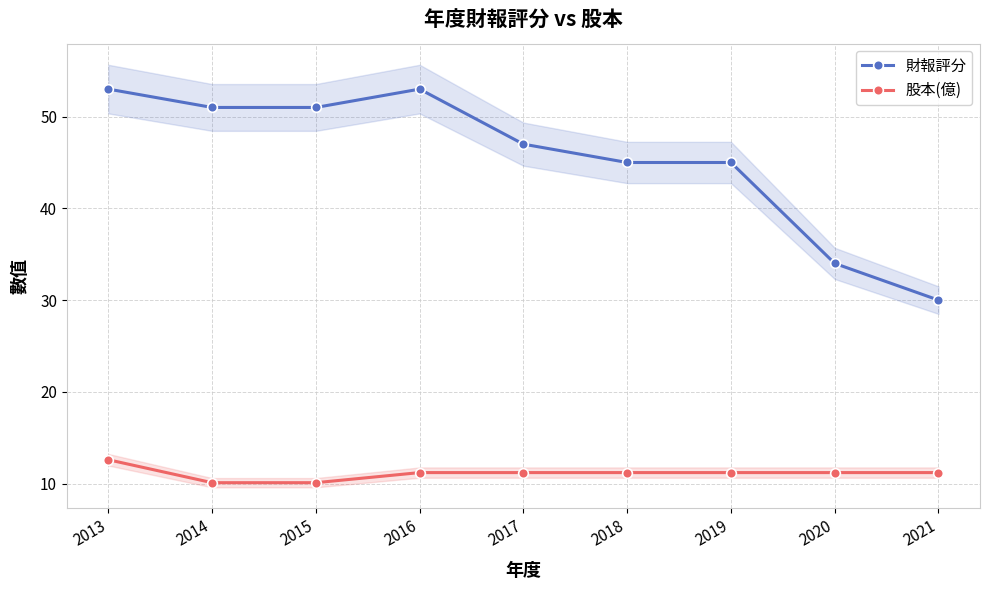

What are all the series names shown in the legend?

財報評分, 股本(億)